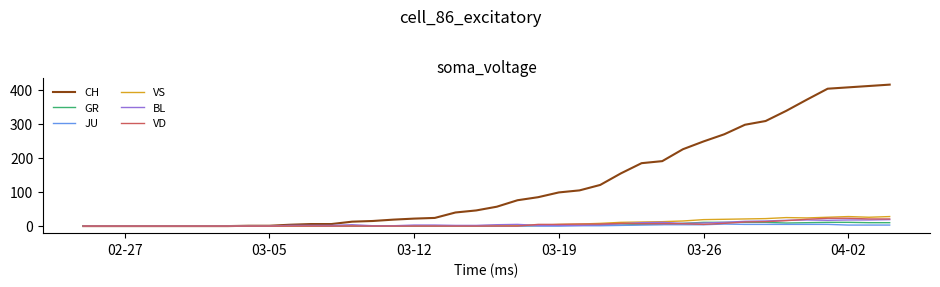

What is the highest value of the VS series?

28